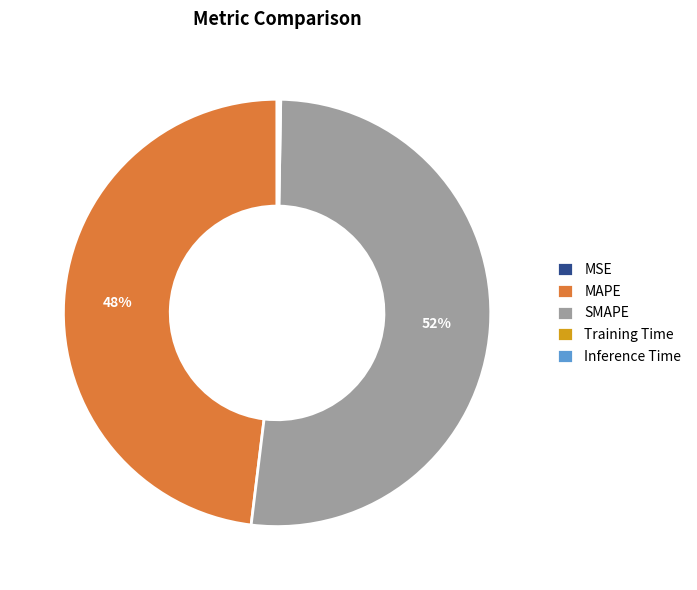

To the nearest percent, what is the difference between the largest and smallest slice percentages?

52%